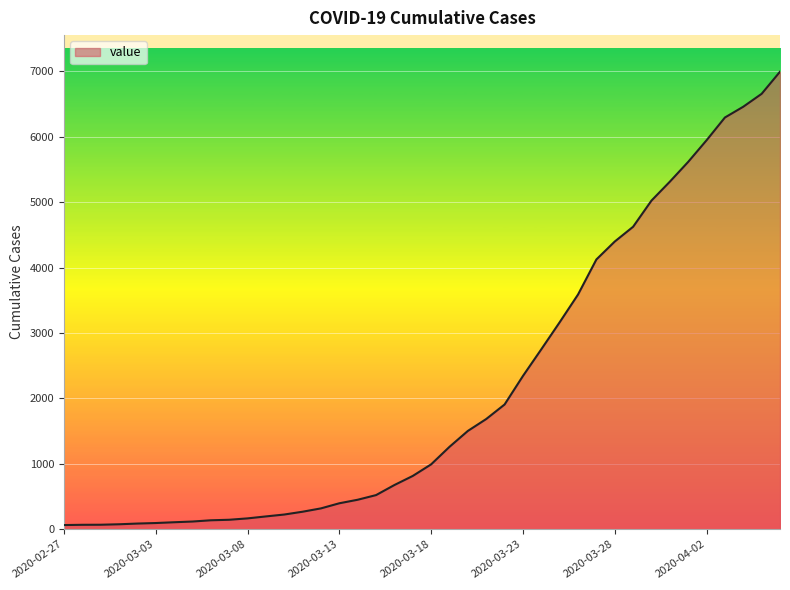

What is the greatest value displayed?

6994